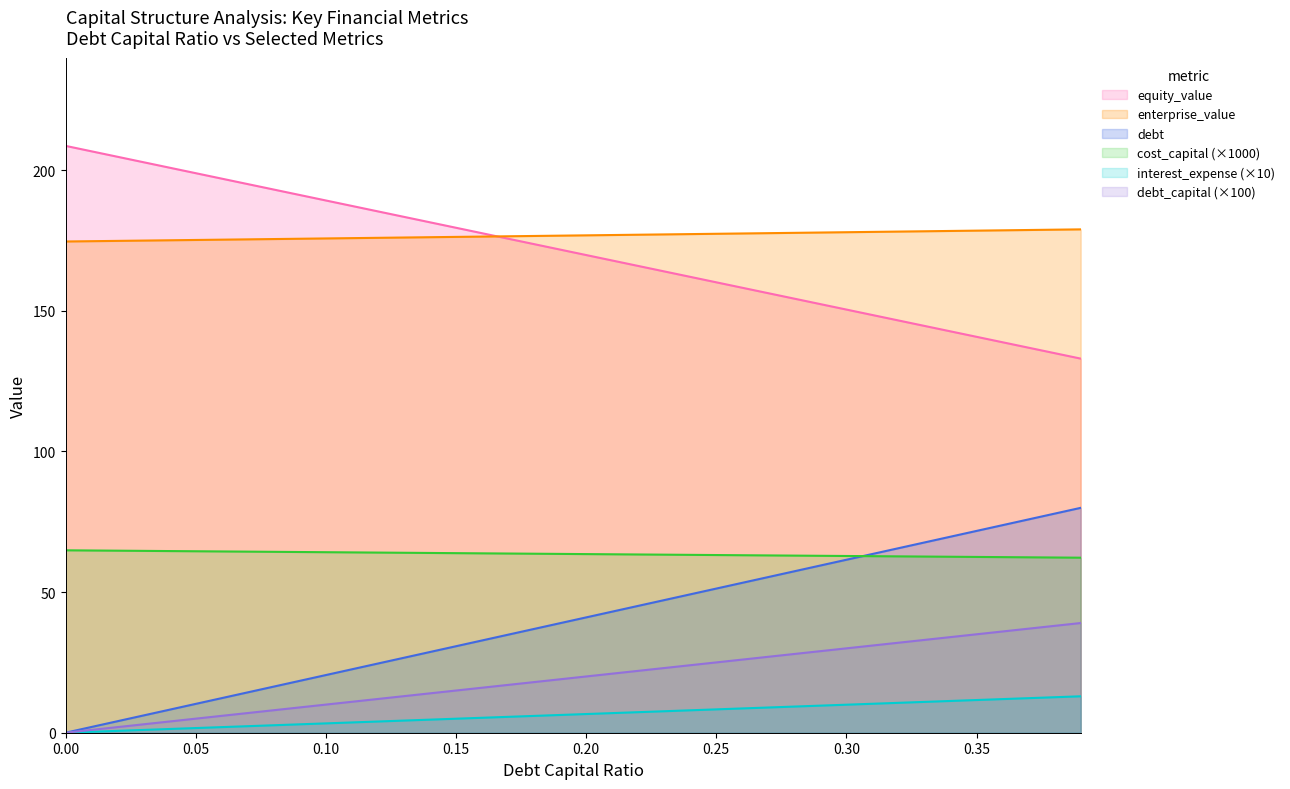

What is the maximum value shown in the chart?

208.7